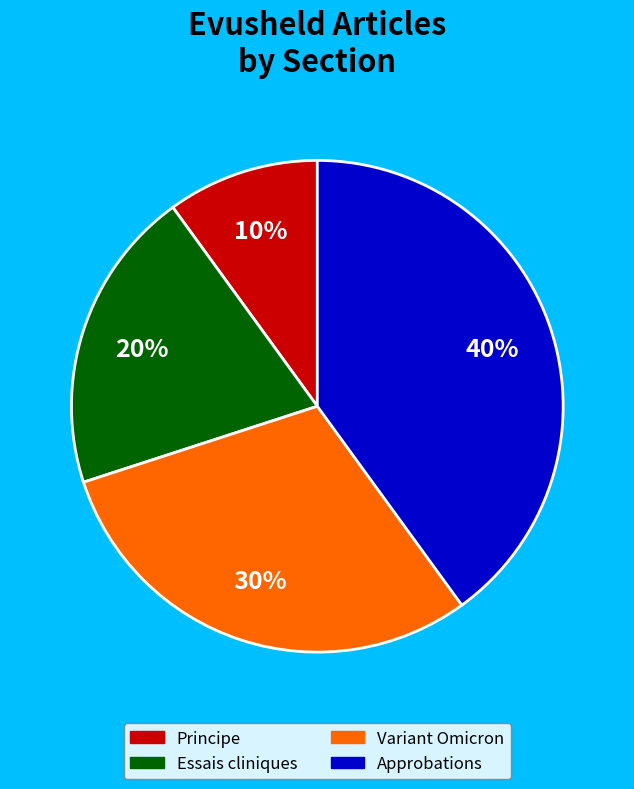

How many slices are in this pie chart?

4